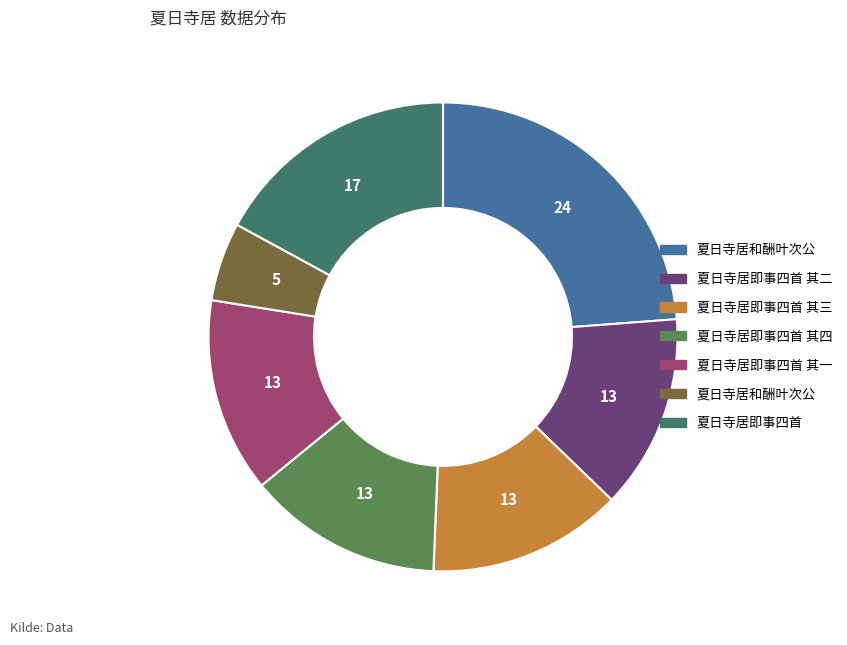

Is there a majority slice in this chart?

No